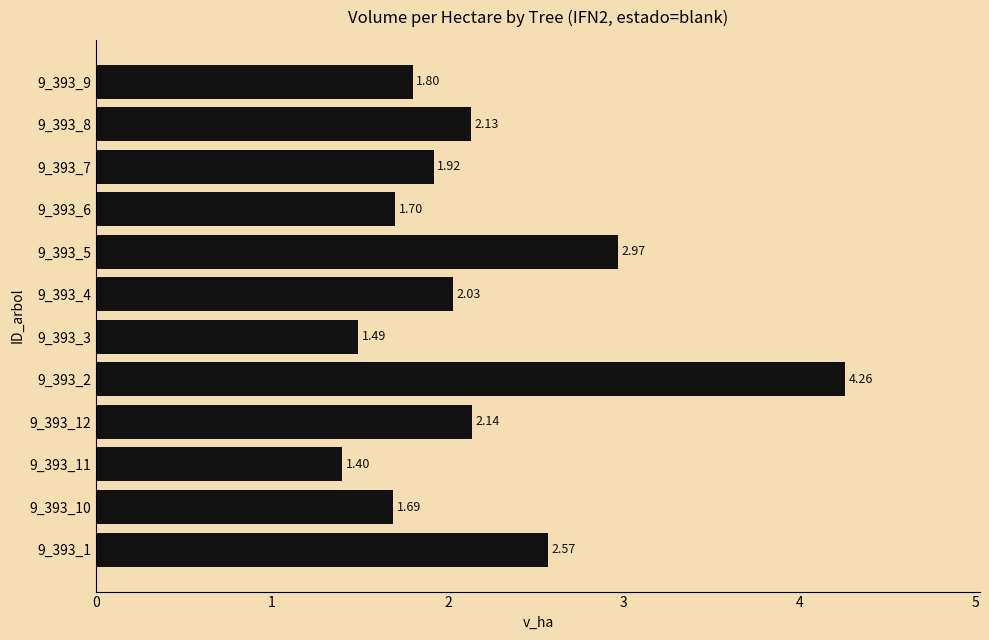

Approximately how many times larger is the value at 9_393_9 compared to 9_393_3?

1.2